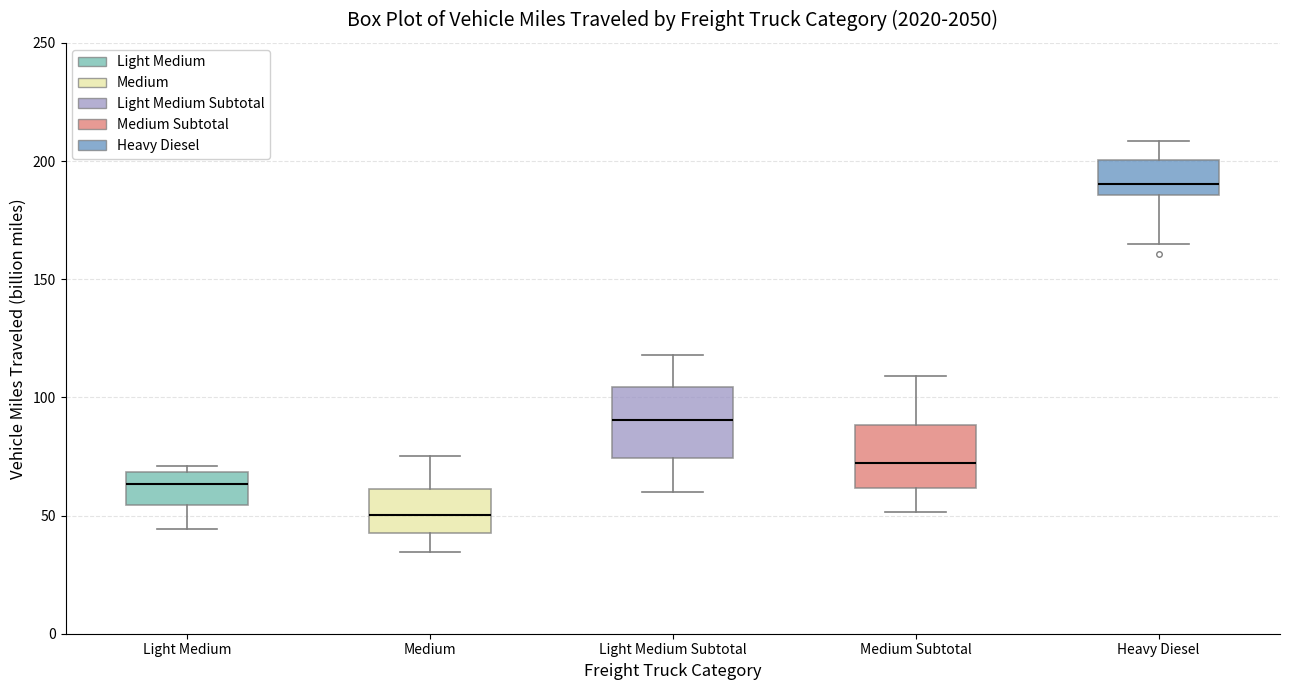

Reading left to right, read every box against the y-axis: the position of its median line, the range the box covers, and the ends of its whiskers. The values are not printed on the chart, so give them approximately, as read against the axis.

Light Medium: median 65, box 55 to 70, whiskers 45 to 70 (just above the box's upper edge)
Medium: median 50, box 40 to 60, whiskers 35 to 75
Light Medium Subtotal: median 90, box 75 to 105, whiskers 60 to 120
Medium Subtotal: median 70, box 60 to 90, whiskers 50 to 110
Heavy Diesel: median 190, box 185 to 200, whiskers 165 to 210